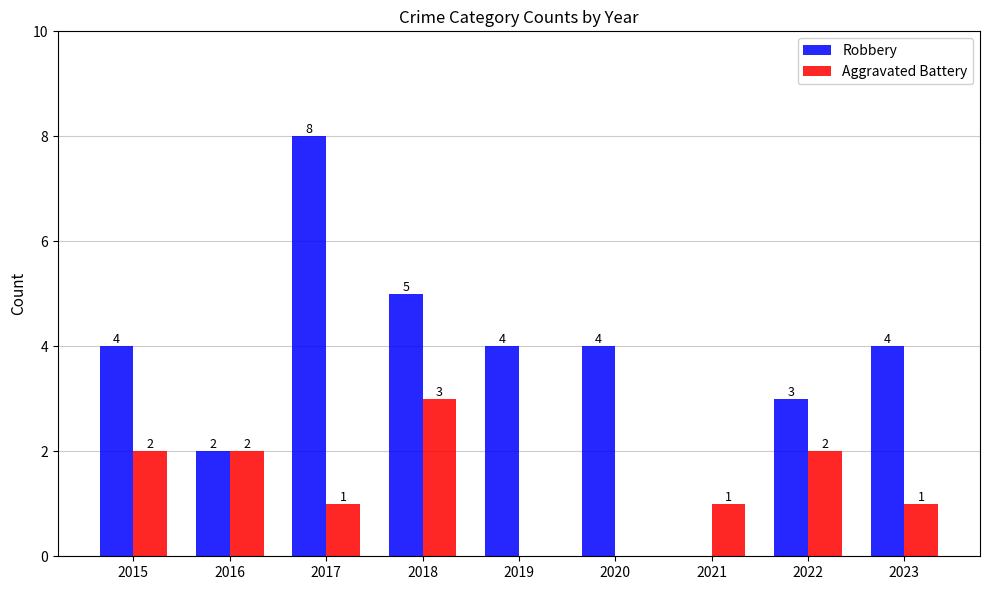

Which series has the largest total across all categories?

Robbery